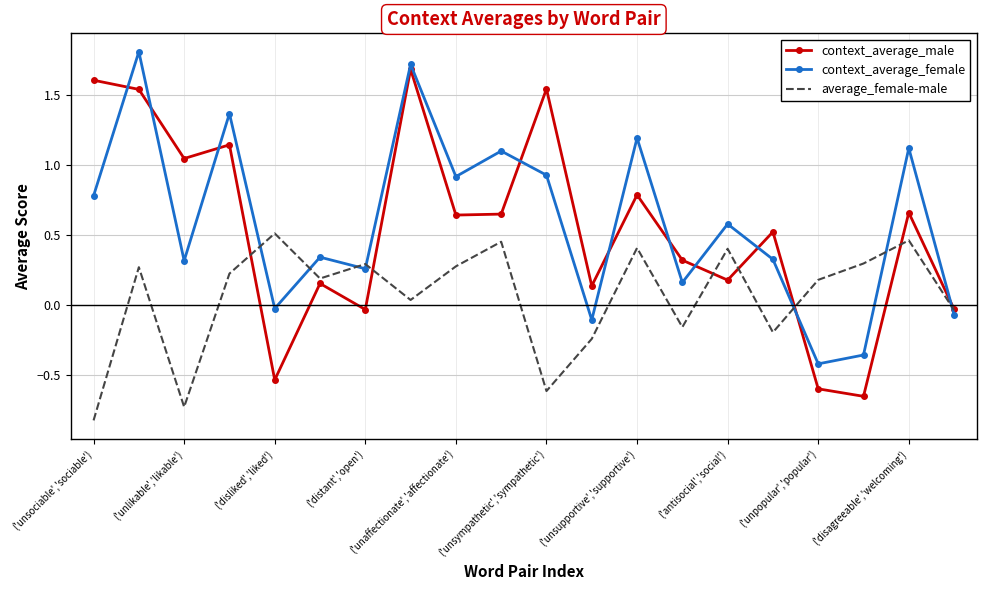

Which series has the largest range (max minus min)?

context_average_male